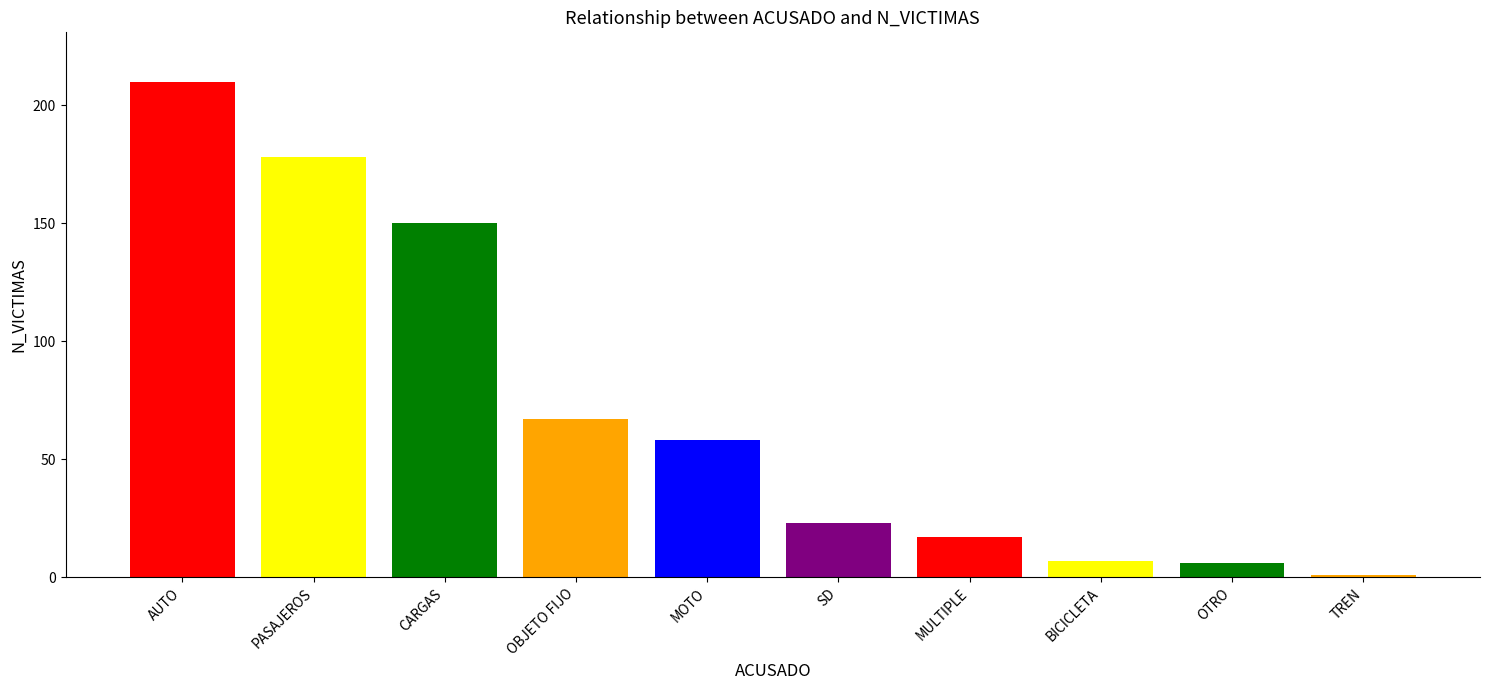

What is the ratio of the value at SD to the value at OBJETO FIJO?

0.3